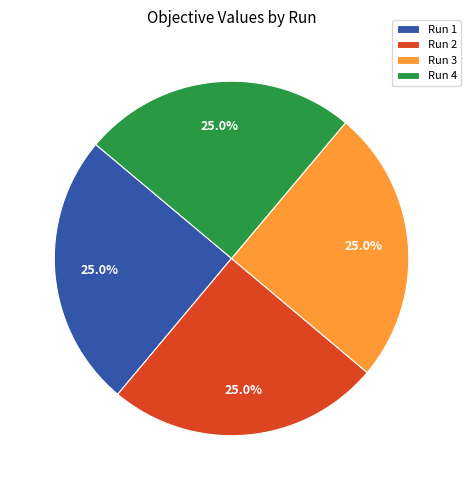

Does Run 3 account for over 50% of the chart?

No